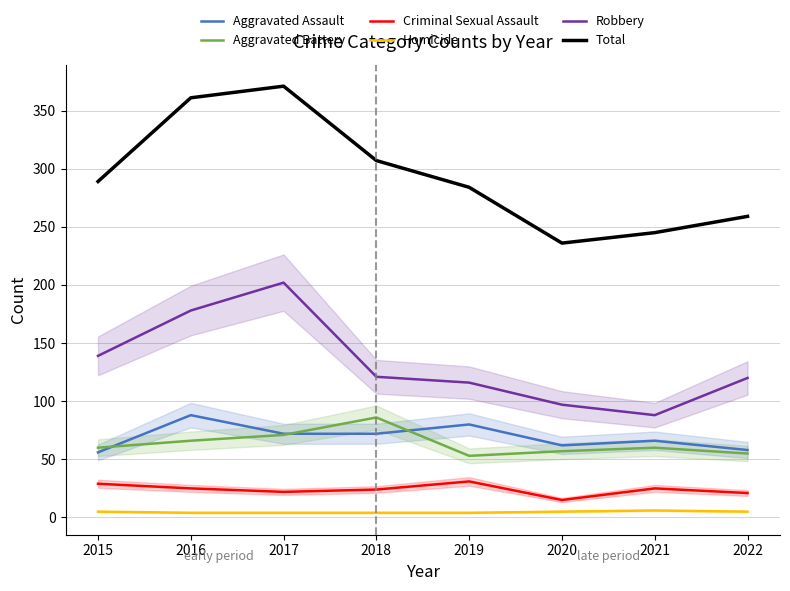

Is the value of Aggravated Battery at 2015 greater than the value of Robbery at 2016?

No